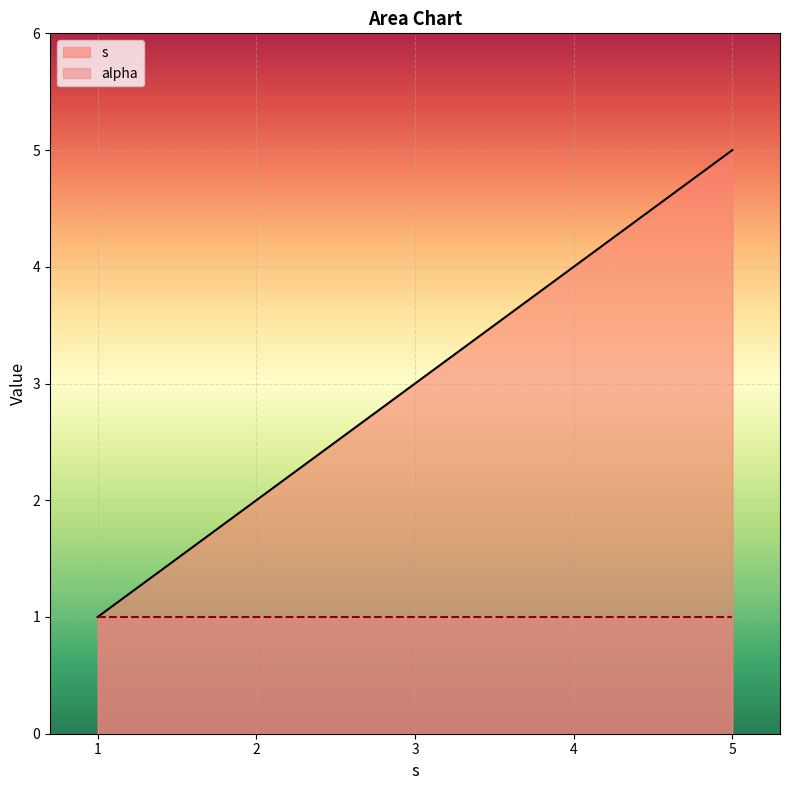

Rank the series at 4 from lowest to highest value.

alpha, s